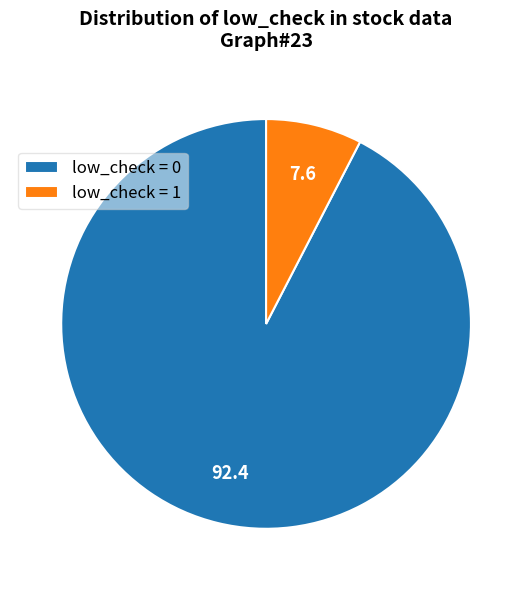

Does any single category account for the majority?

Yes